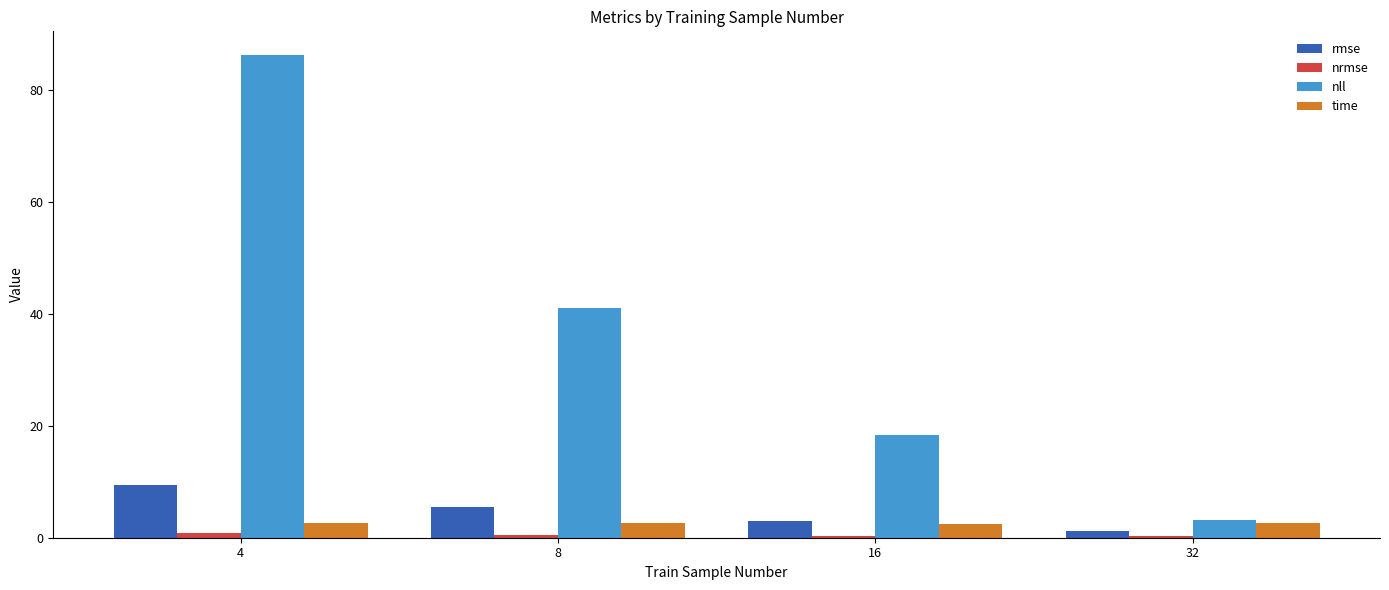

At which category does the chart reach its peak across all series?

4